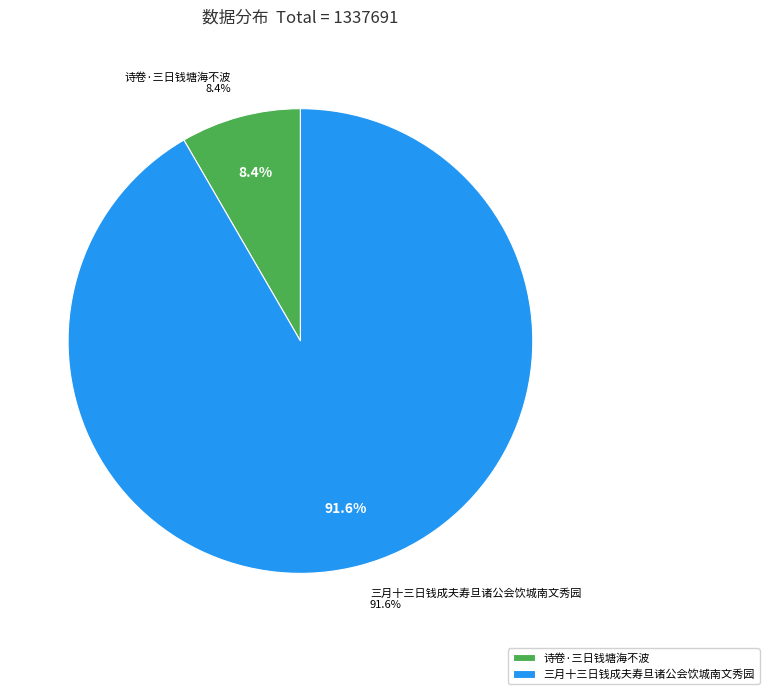

How many slices are in this pie chart?

2